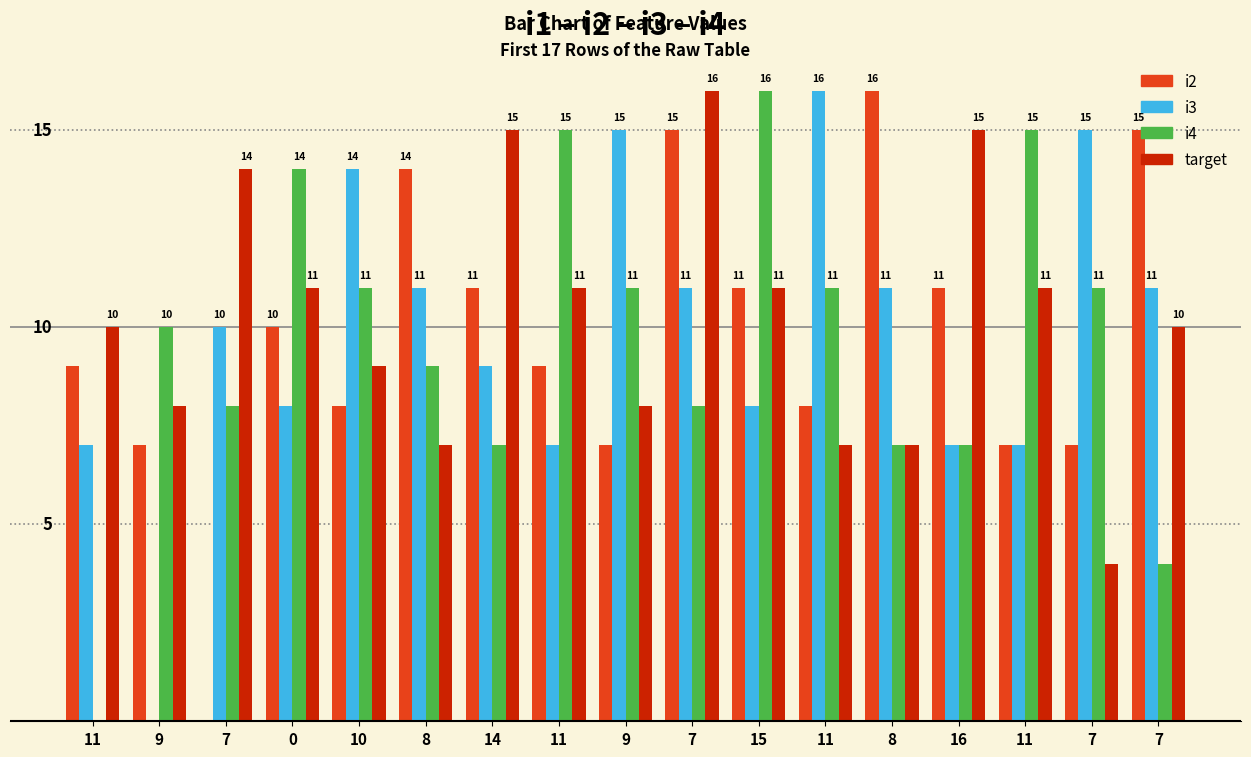

What are all the series names shown in the legend?

i2, i3, i4, target